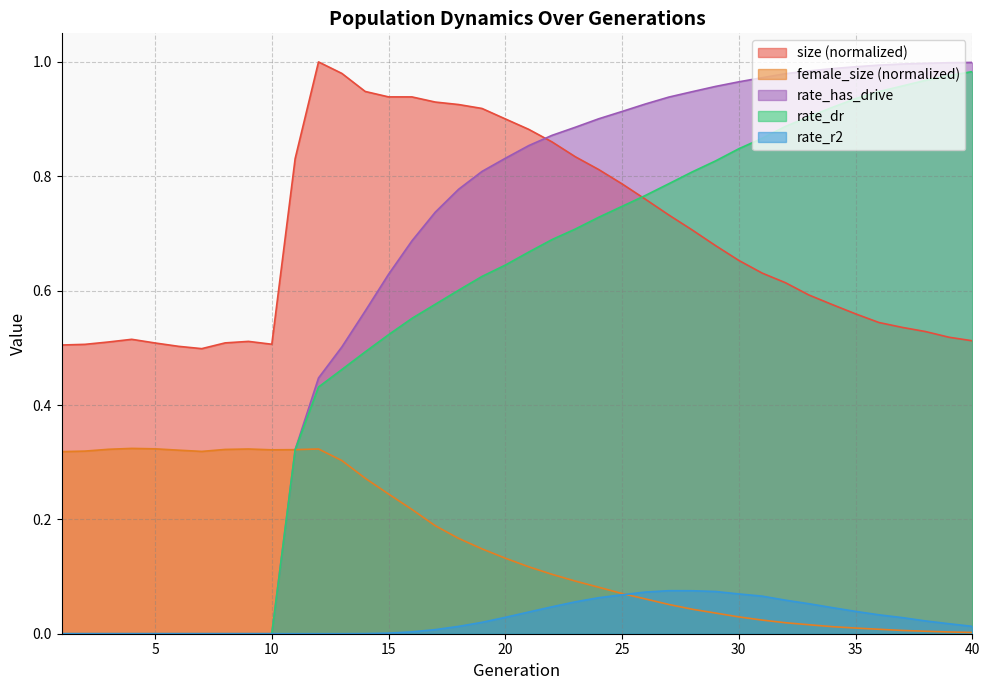

Is it true that female_size equals 0.0 at 30?

False